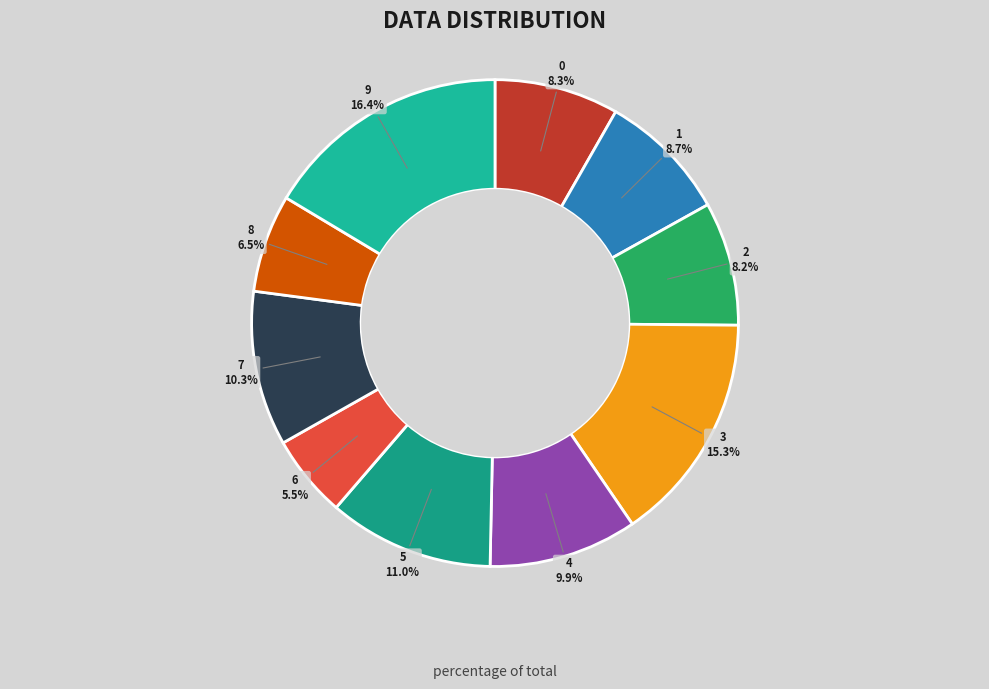

How many slices are in this pie chart?

10